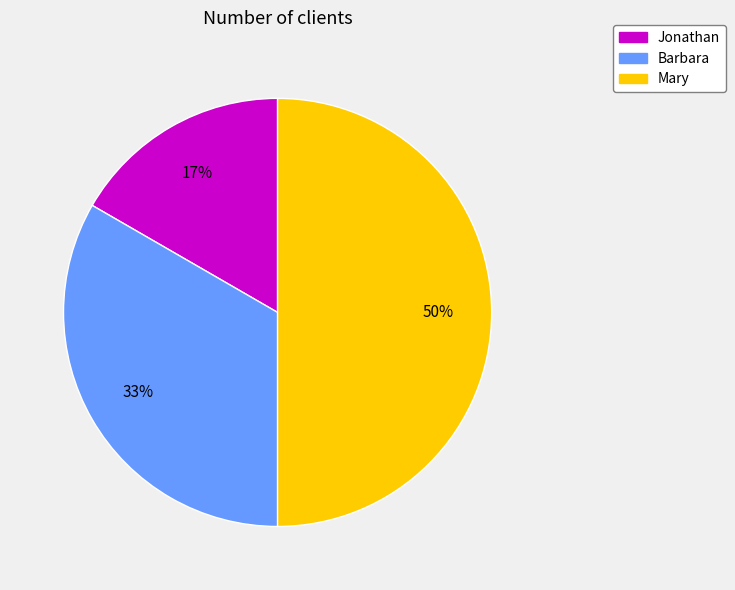

Is Jonathan the majority of the pie?

No